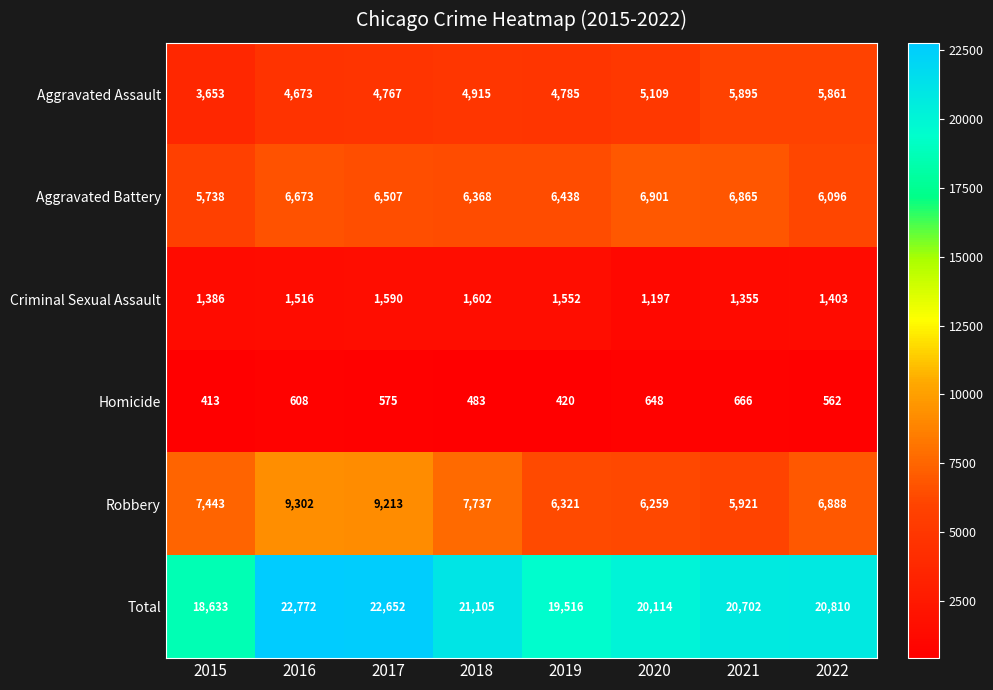

Which series has the largest total across all categories?

Total